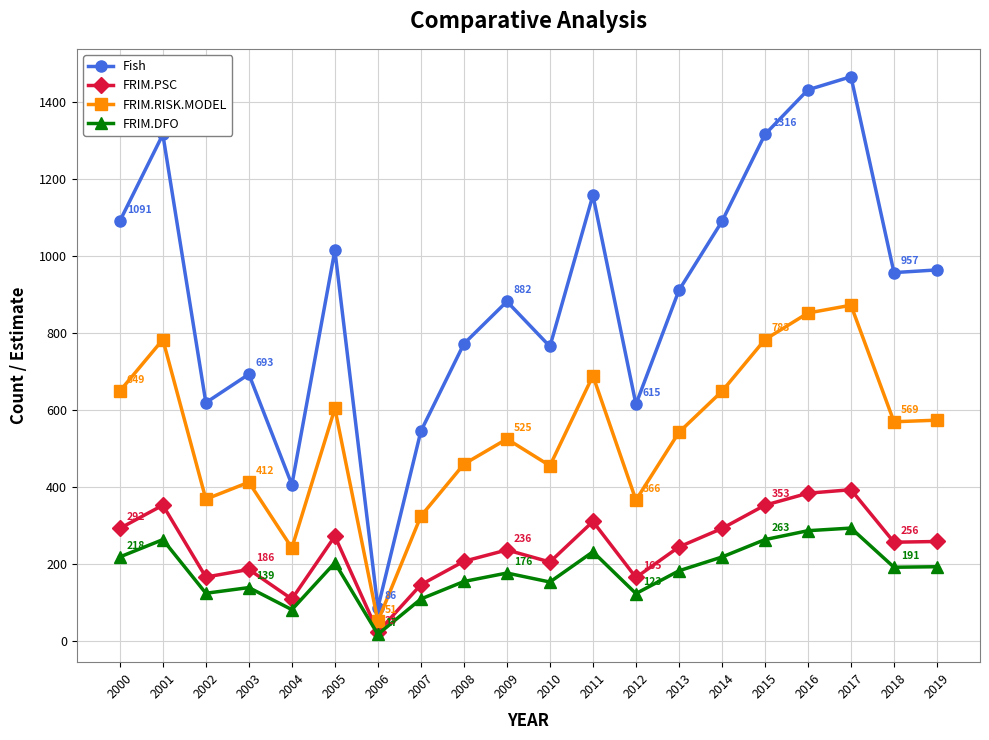

At which label does Fish first exceed 957?

2000